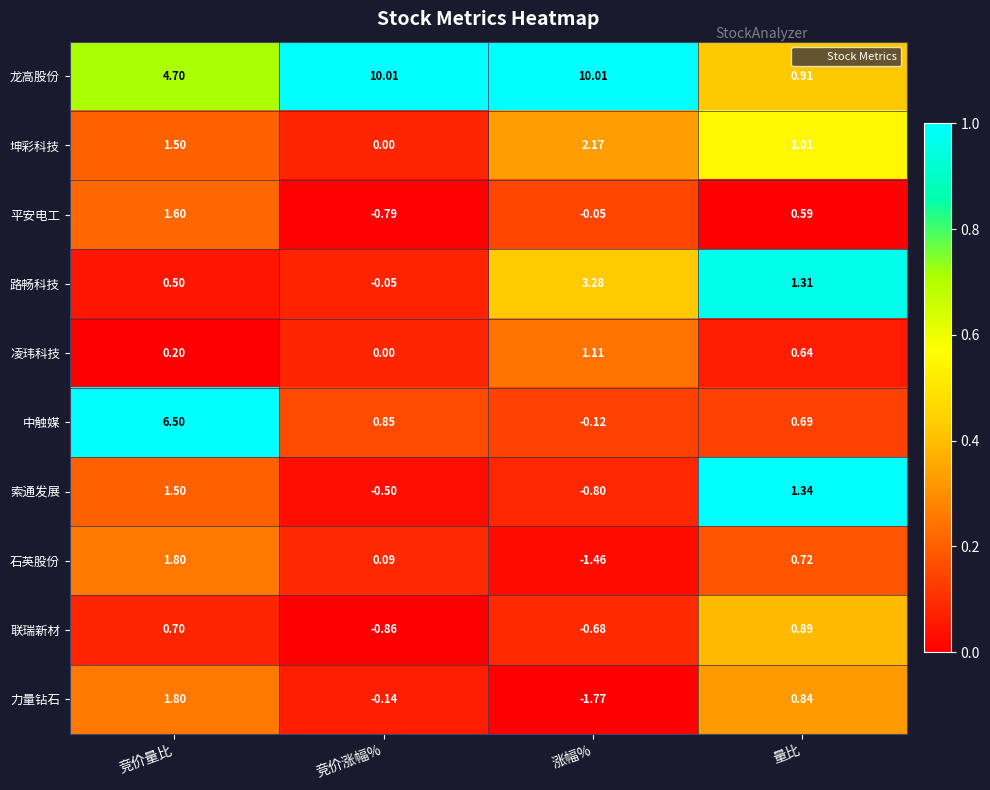

At which label does 中触媒 first exceed 0?

竞价量比